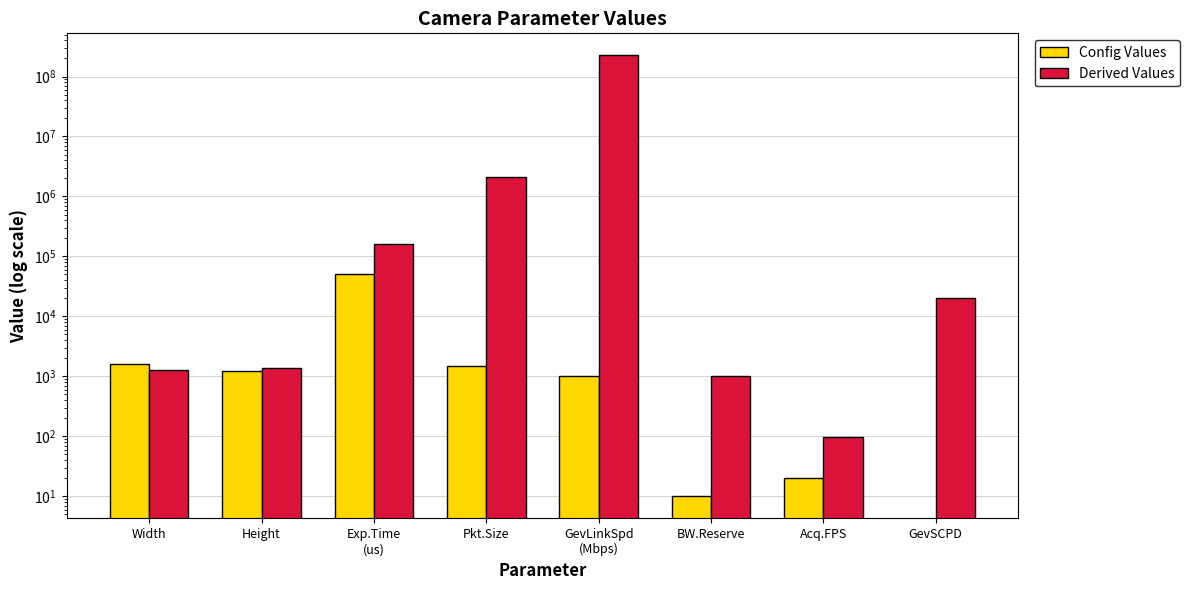

Reading right to left, extract all data points from this chart.

Config Values: 0	20	10	1000	1500	50000	1236	1628
Derived Values: 19939	99	1000	225000000	2114150	161863	1374	1301